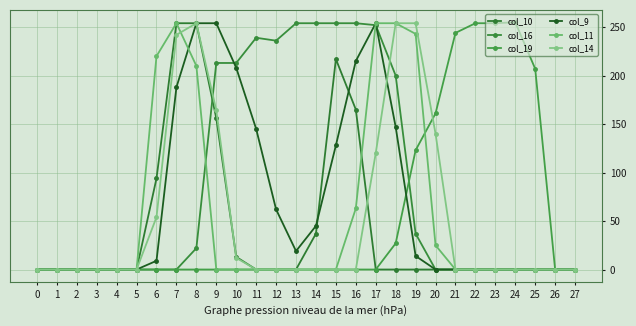

How many data points in col_16 are above 0?

12